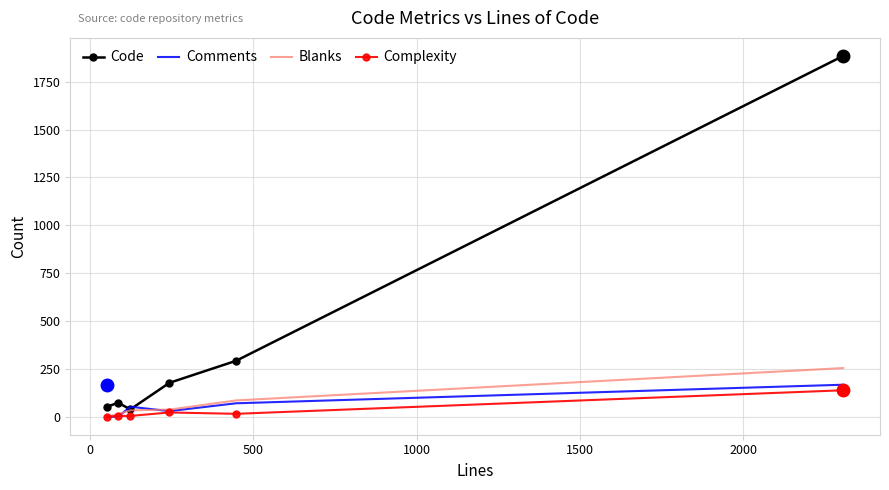

Which series has the widest spread of values?

Code